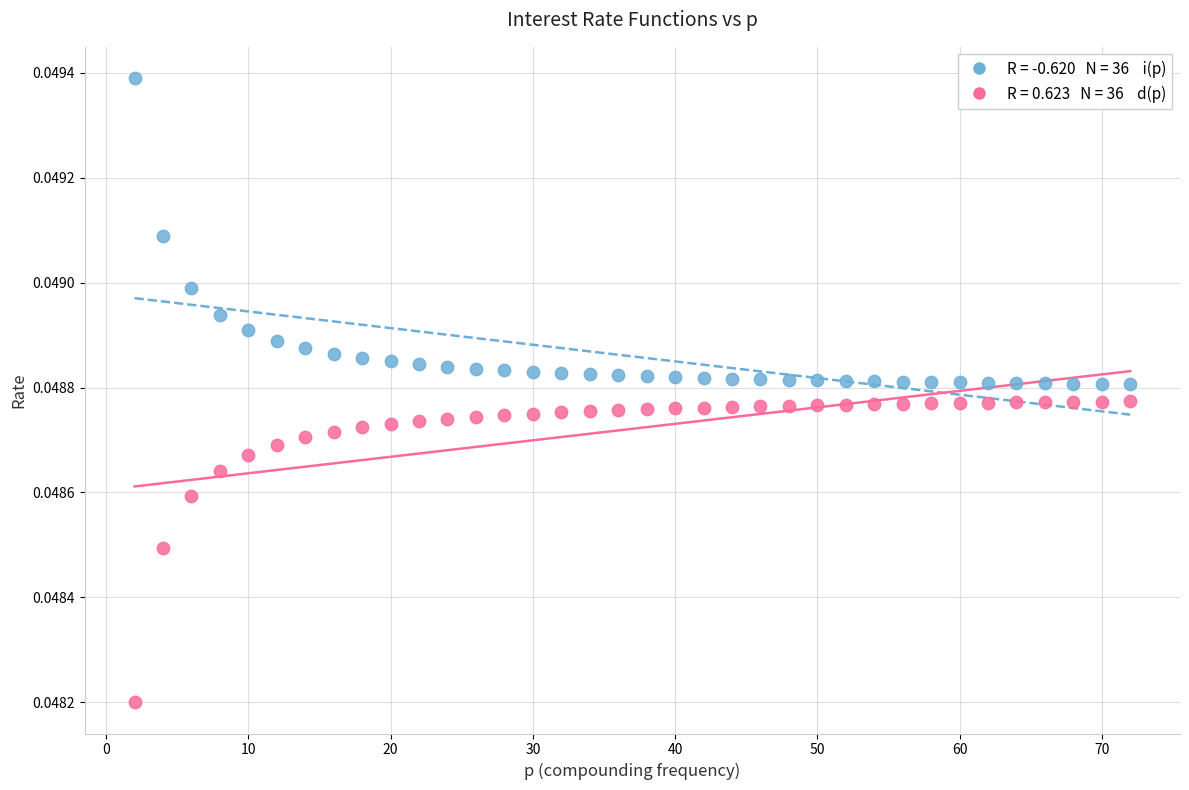

Across all data points, what is the range of X values (max minus min)?

70.0